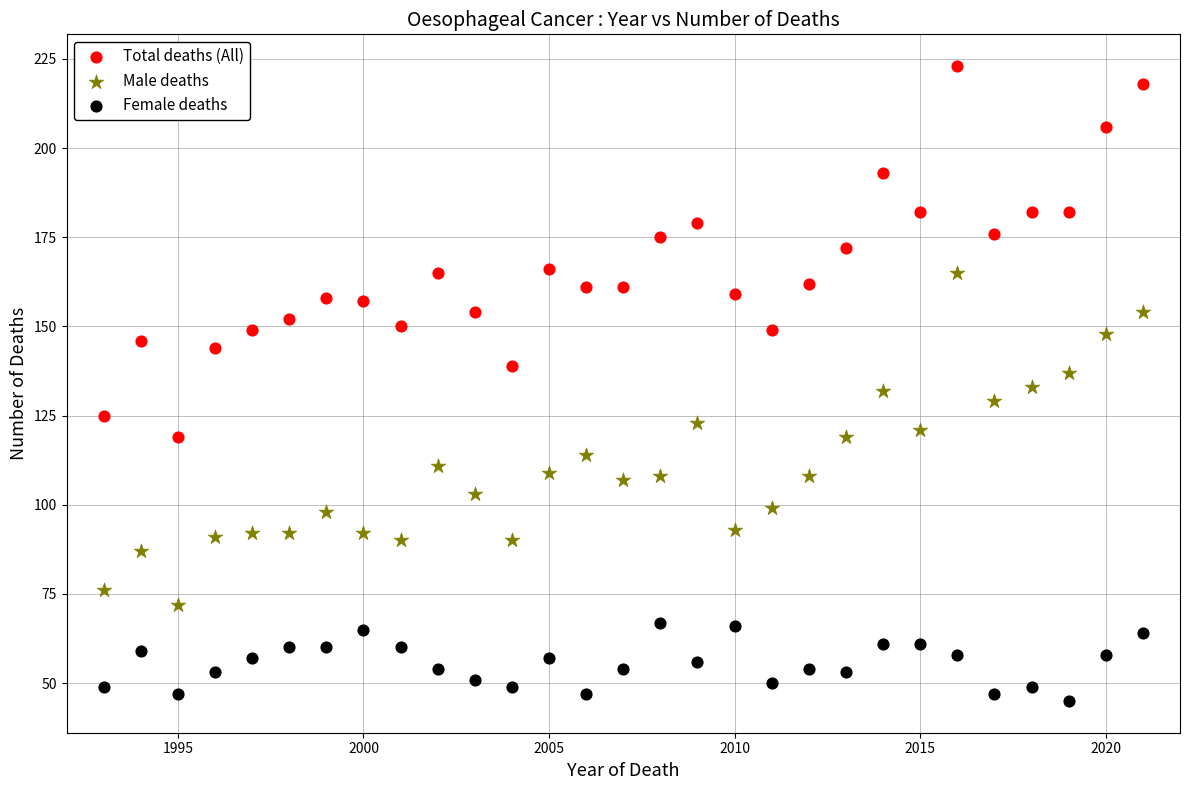

Which series contains the highest Y value?

Total deaths (All)